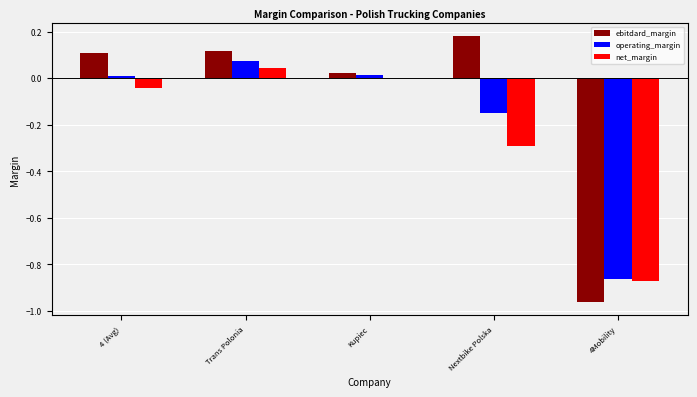

Which category has the highest value across all series?

Nextbike Polska